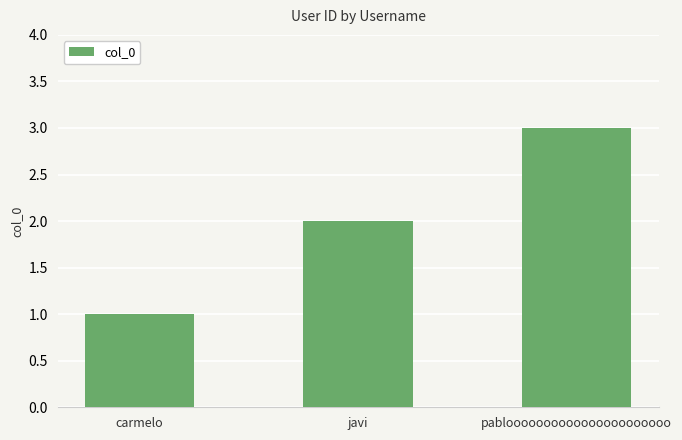

How many distinct data groups are displayed?

1